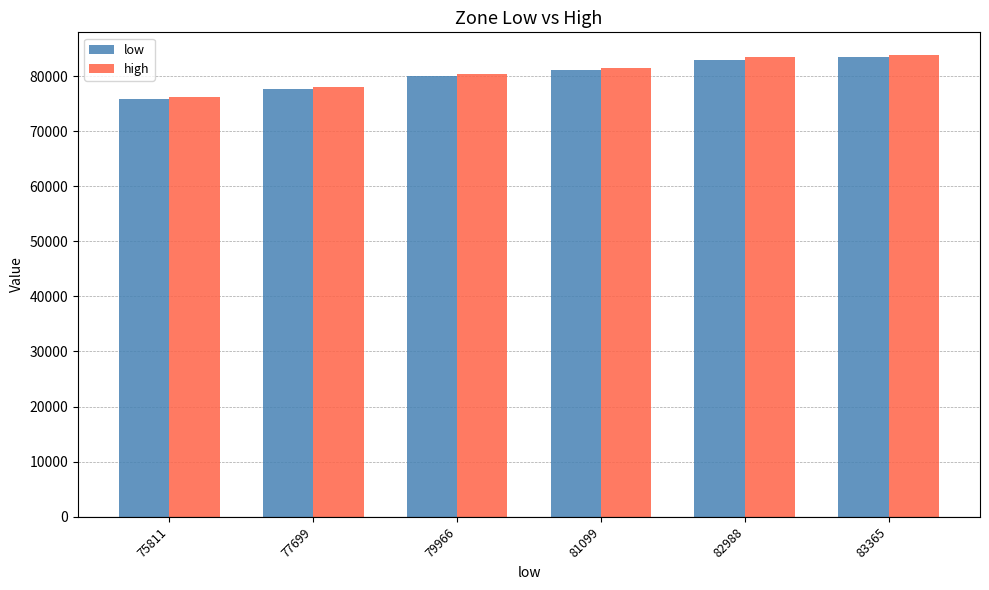

What is the total value across all series at 75811?

151999